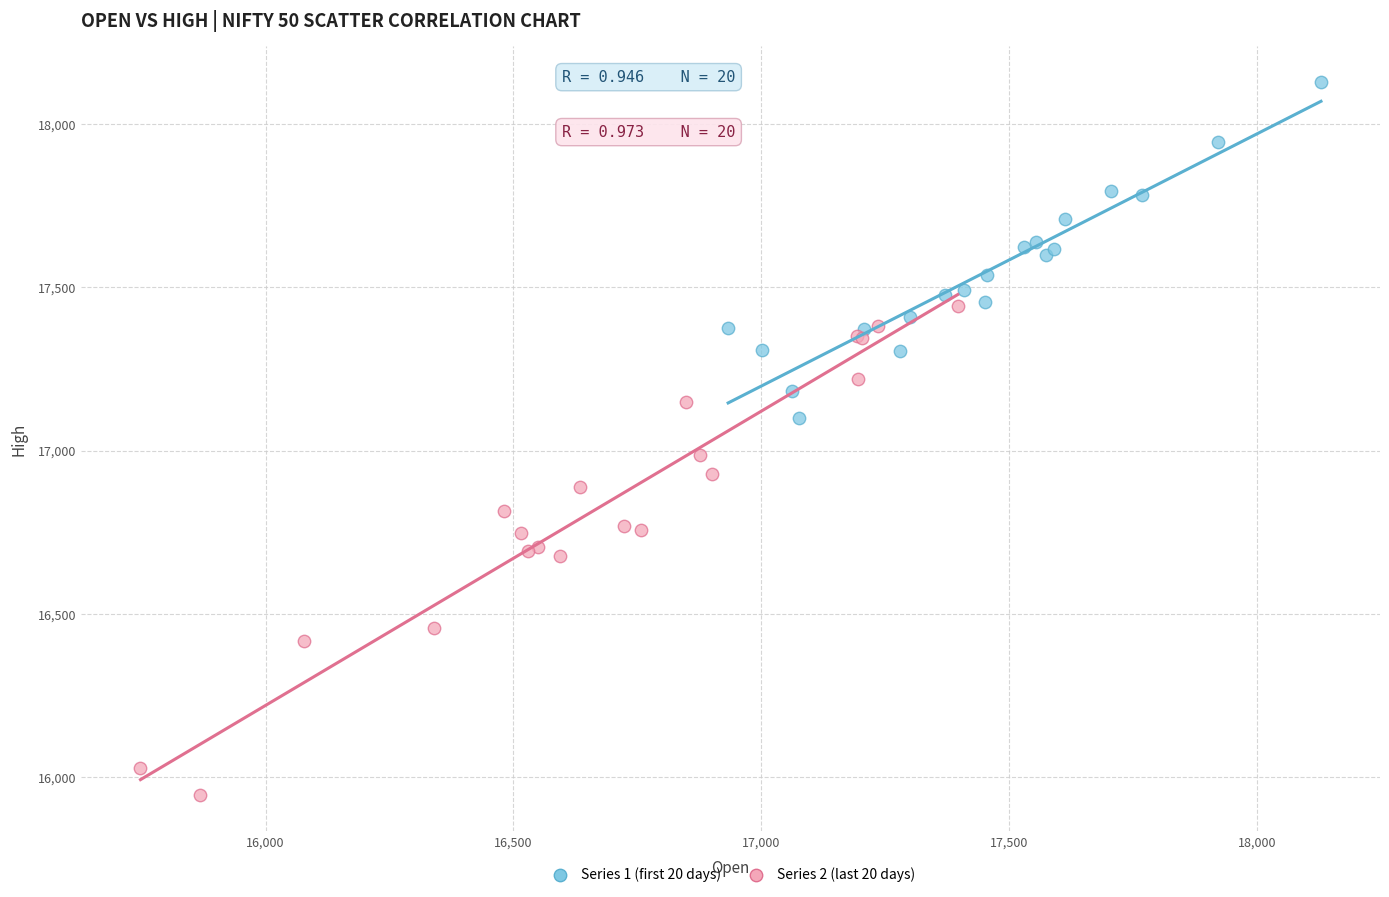

Which series reaches the maximum Y coordinate?

Series 1 (first 20 days)